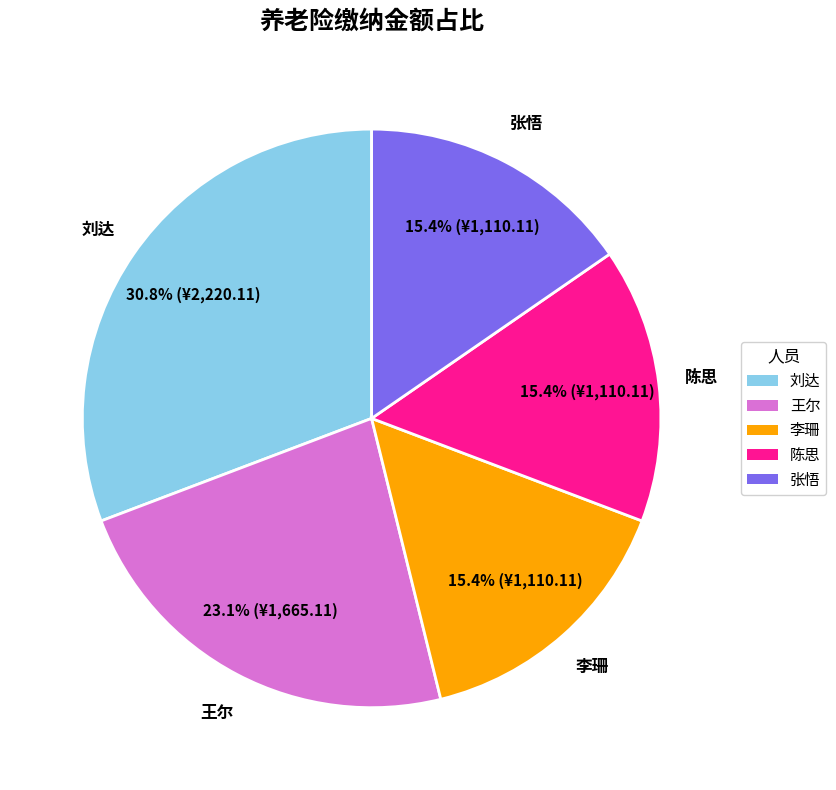

How many segments does this pie chart have?

5